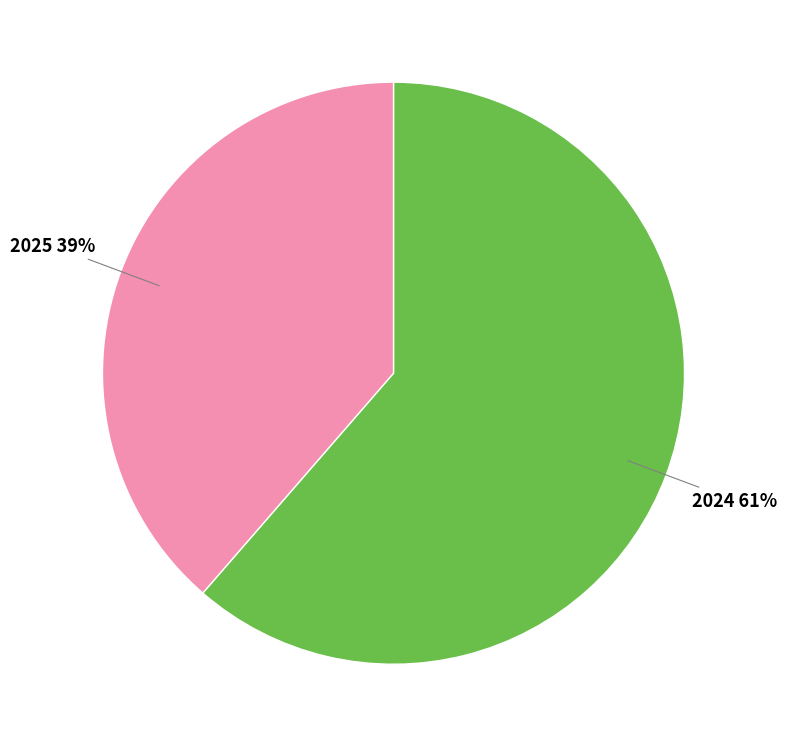

What percentage is the 2025 slice, to the nearest percent?

39%